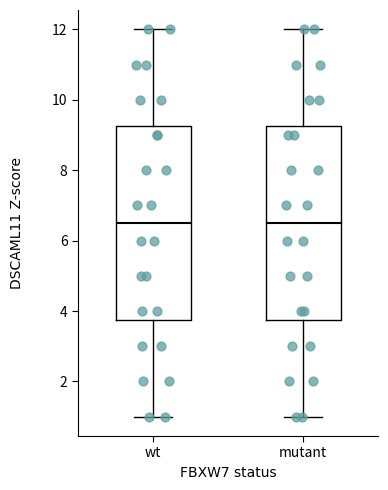

Where is the lower edge of the box for wt on the y-axis? The values are not printed on the chart, so give them approximately, as read against the axis.

3.8